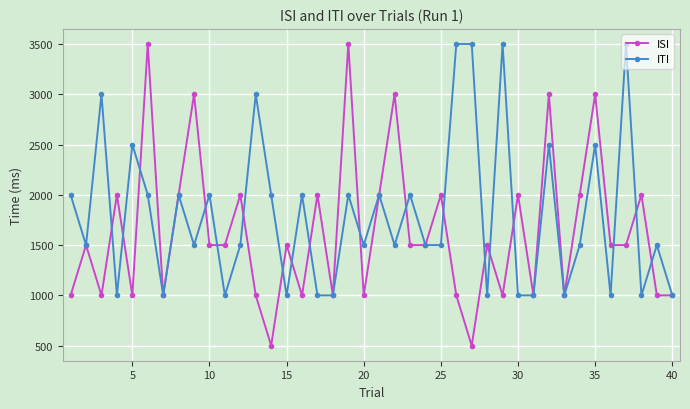

In ISI, how many points are higher than both neighbors (excluding endpoints)?

15